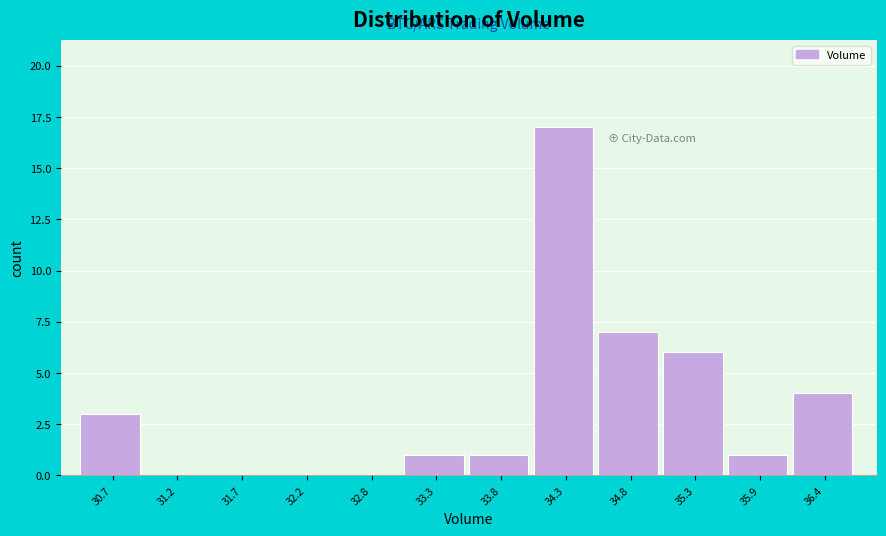

Reading left to right, transcribe all the data shown in this chart.

30.7=3	31.2=0	31.7=0	32.2=0	32.8=0	33.3=1	33.8=1	34.3=17	34.8=7	35.3=6	35.9=1	36.4=4